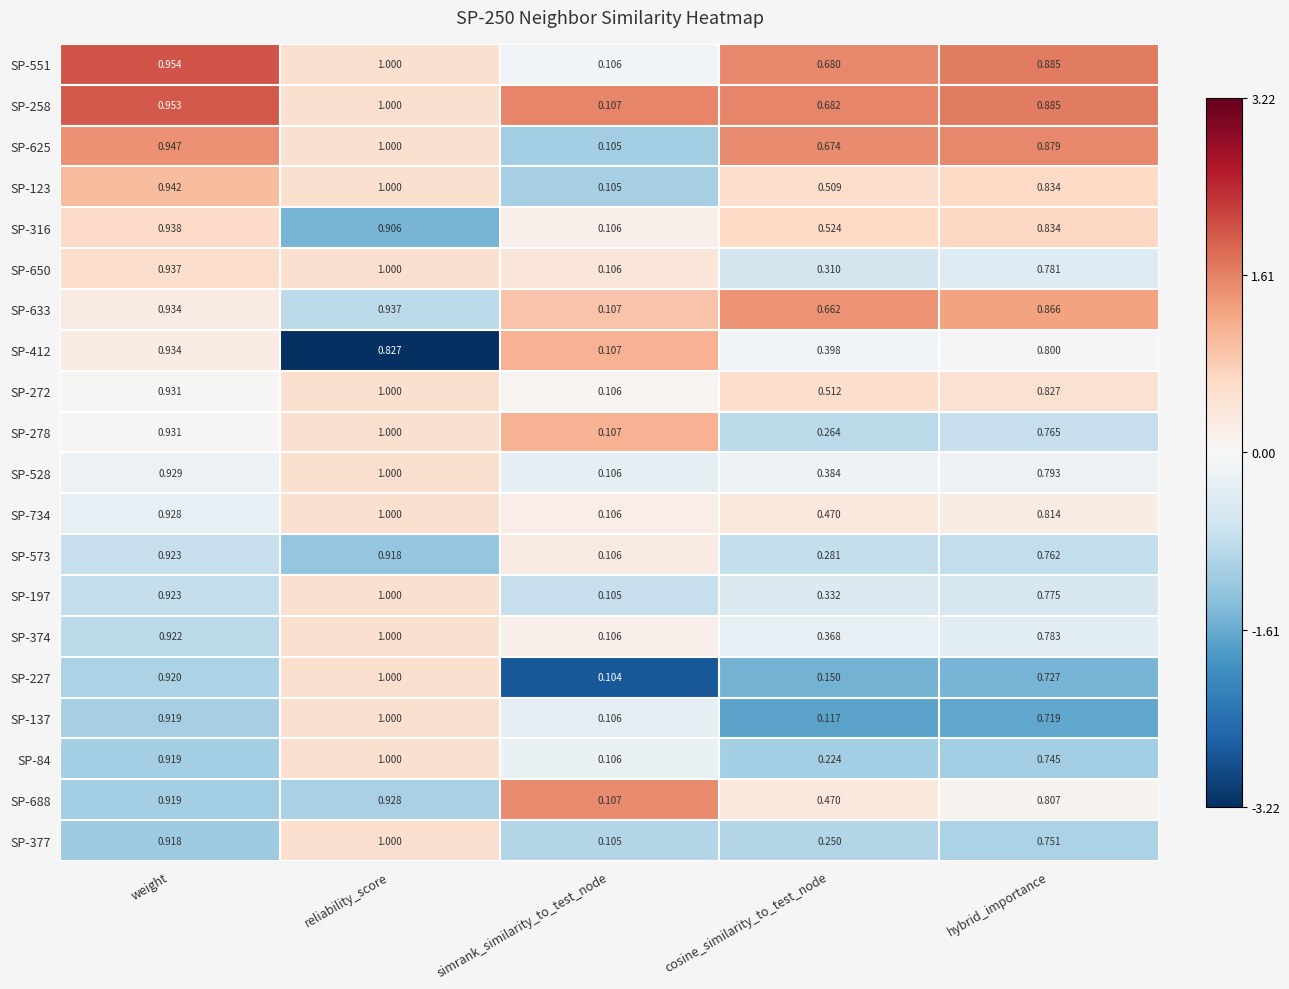

Which series has the largest total across all categories?

SP-258